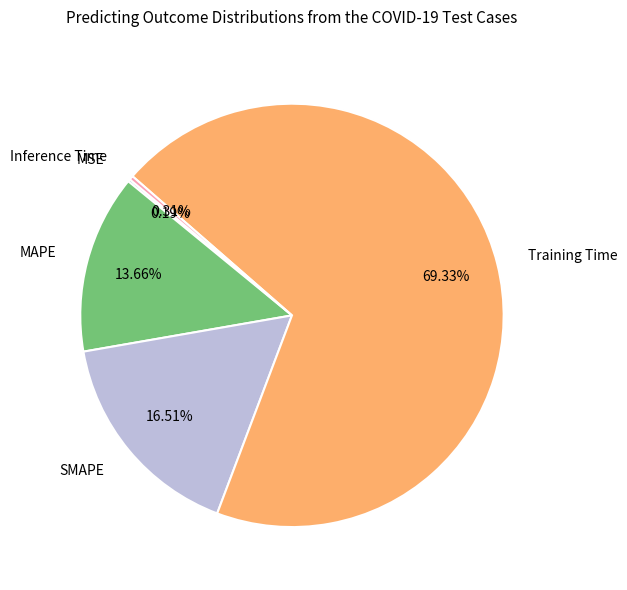

Is the sum of SMAPE and Training Time greater than half?

Yes